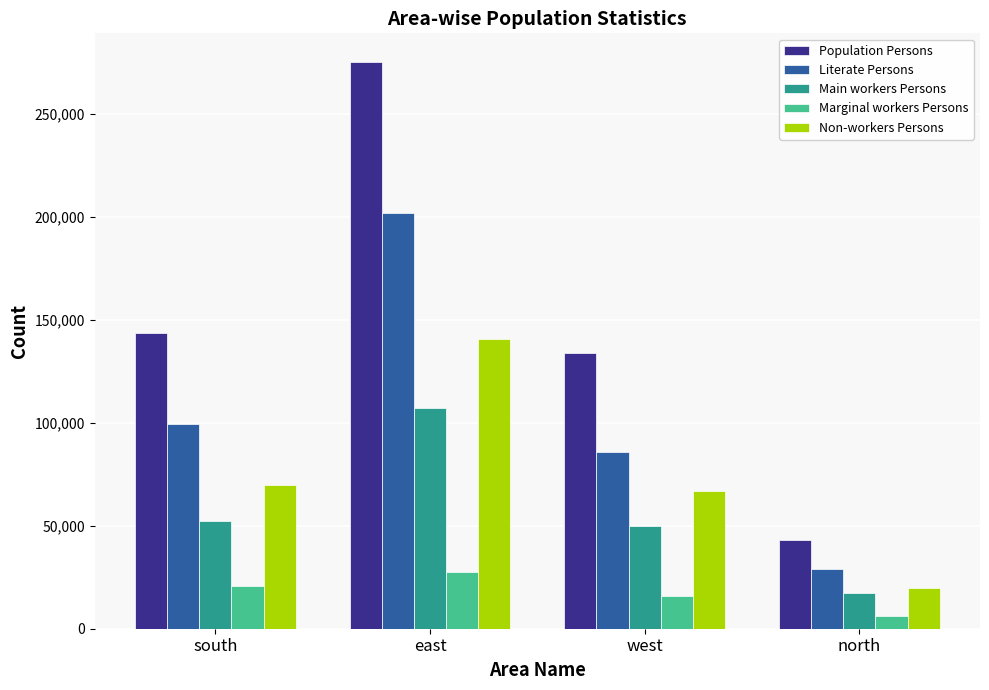

At which label is Literate Persons closest to 115482?

south